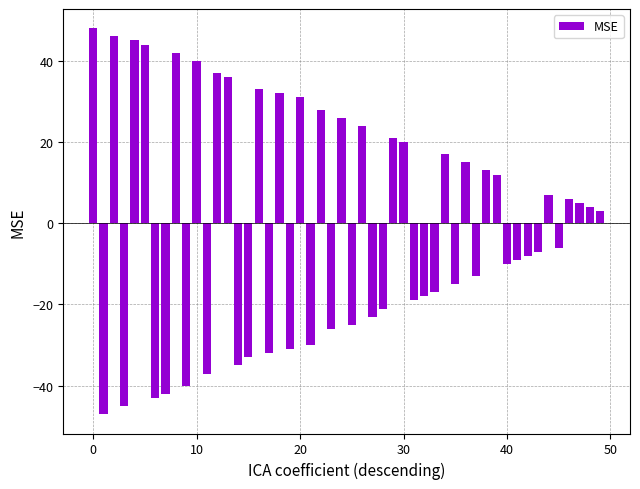

What is the difference between the second highest and second lowest values?

91.0